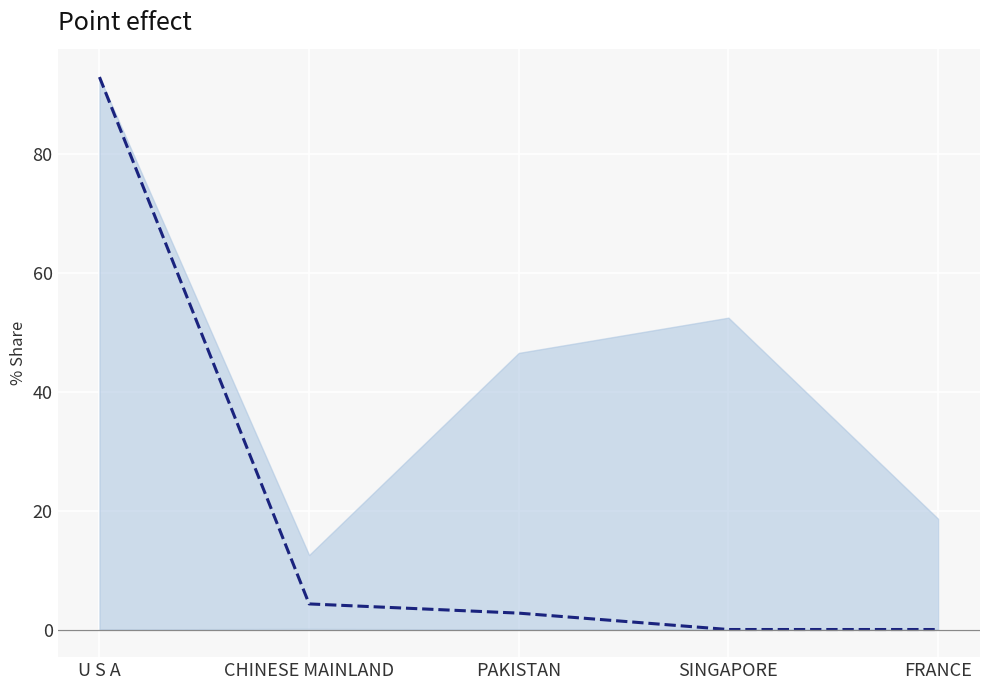

List the labels in order of value, smallest first.

SINGAPORE, FRANCE, PAKISTAN, CHINESE MAINLAND, U S A